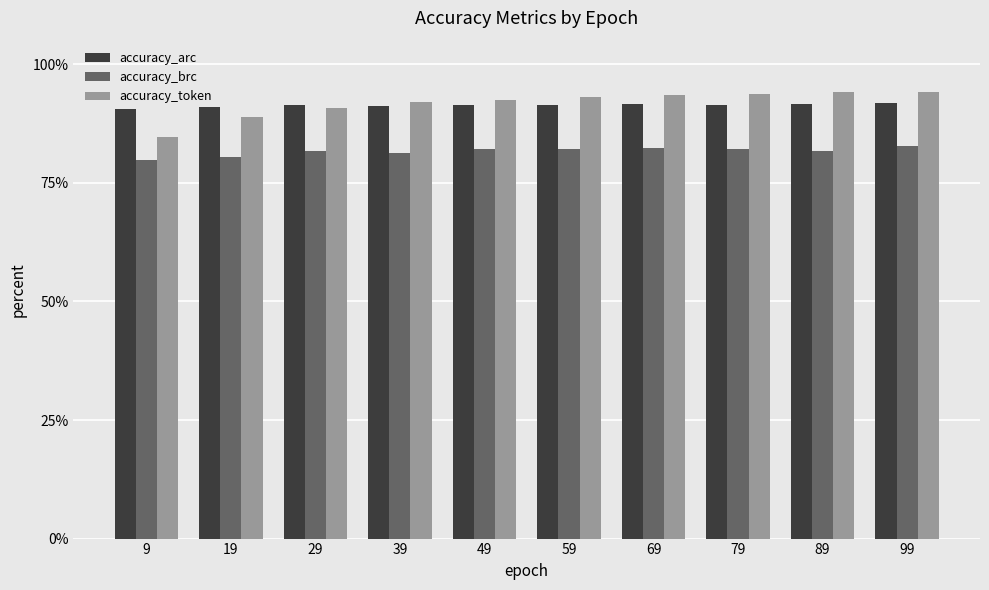

What are all the series names shown in the legend?

accuracy_arc, accuracy_brc, accuracy_token